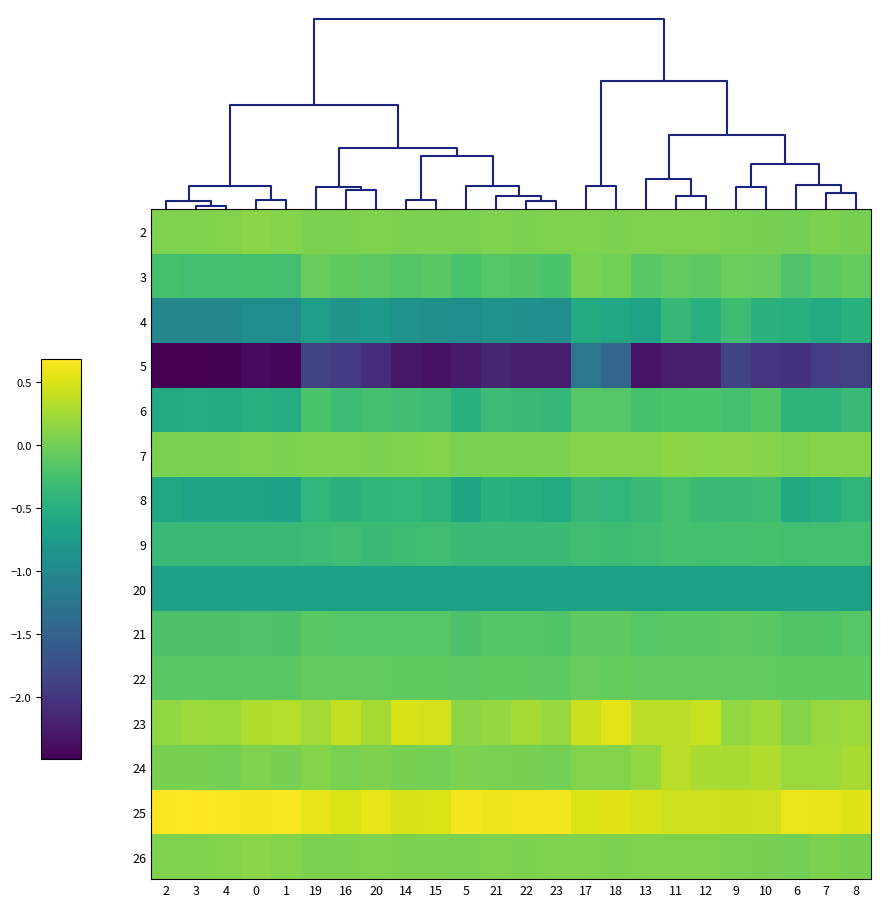

Reading left to right, transcribe all the data shown in this chart.

2: 2=0.1	3=0.1	4=0.1	0=0.1	1=0.1	19=0.1	16=0.1	20=0.1	14=0.1	15=0.1	5=0.0	21=0.1	22=0.1	23=0.1	17=0.1	18=0.1	13=0.1	11=0.1	12=0.1	9=0.0	10=0.0	6=0.0	7=0.1	8=0.0
3: 2=-0.2	3=-0.3	4=-0.3	0=-0.2	1=-0.3	19=-0.1	16=-0.1	20=-0.1	14=-0.2	15=-0.1	5=-0.2	21=-0.1	22=-0.2	23=-0.2	17=0.0	18=0.0	13=-0.1	11=-0.1	12=-0.1	9=-0.0	10=-0.1	6=-0.2	7=-0.1	8=-0.1
4: 2=-1.0	3=-1.0	4=-1.0	0=-0.9	1=-1.0	19=-0.7	16=-0.8	20=-0.8	14=-0.9	15=-0.9	5=-1.0	21=-0.9	22=-0.9	23=-0.9	17=-0.6	18=-0.6	13=-0.7	11=-0.4	12=-0.5	9=-0.3	10=-0.5	6=-0.5	7=-0.5	8=-0.5
5: 2=-2.5	3=-2.5	4=-2.5	0=-2.4	1=-2.5	19=-1.9	16=-2.0	20=-2.1	14=-2.3	15=-2.3	5=-2.3	21=-2.2	22=-2.2	23=-2.2	17=-1.2	18=-1.4	13=-2.3	11=-2.3	12=-2.2	9=-1.8	10=-2.0	6=-2.0	7=-1.9	8=-1.9
6: 2=-0.6	3=-0.5	4=-0.5	0=-0.5	1=-0.5	19=-0.2	16=-0.3	20=-0.3	14=-0.3	15=-0.3	5=-0.5	21=-0.3	22=-0.3	23=-0.4	17=-0.1	18=-0.2	13=-0.2	11=-0.2	12=-0.2	9=-0.3	10=-0.2	6=-0.4	7=-0.4	8=-0.3
7: 2=0.0	3=0.1	4=0.0	0=0.1	1=0.1	19=0.1	16=0.1	20=0.1	14=0.1	15=0.1	5=0.1	21=0.1	22=0.1	23=0.1	17=0.1	18=0.1	13=0.1	11=0.1	12=0.1	9=0.1	10=0.1	6=0.1	7=0.1	8=0.1
8: 2=-0.6	3=-0.7	4=-0.7	0=-0.7	1=-0.7	19=-0.4	16=-0.4	20=-0.4	14=-0.4	15=-0.4	5=-0.6	21=-0.5	22=-0.5	23=-0.6	17=-0.4	18=-0.4	13=-0.3	11=-0.3	12=-0.3	9=-0.4	10=-0.3	6=-0.6	7=-0.5	8=-0.4
9: 2=-0.3	3=-0.3	4=-0.3	0=-0.3	1=-0.3	19=-0.3	16=-0.3	20=-0.3	14=-0.3	15=-0.3	5=-0.3	21=-0.3	22=-0.3	23=-0.3	17=-0.3	18=-0.3	13=-0.3	11=-0.3	12=-0.3	9=-0.3	10=-0.2	6=-0.3	7=-0.3	8=-0.3
20: 2=-0.7	3=-0.7	4=-0.7	0=-0.7	1=-0.7	19=-0.7	16=-0.7	20=-0.7	14=-0.7	15=-0.7	5=-0.7	21=-0.7	22=-0.7	23=-0.7	17=-0.7	18=-0.7	13=-0.7	11=-0.7	12=-0.7	9=-0.7	10=-0.7	6=-0.7	7=-0.7	8=-0.7
21: 2=-0.2	3=-0.2	4=-0.2	0=-0.2	1=-0.2	19=-0.1	16=-0.1	20=-0.1	14=-0.1	15=-0.1	5=-0.2	21=-0.2	22=-0.2	23=-0.2	17=-0.1	18=-0.1	13=-0.1	11=-0.1	12=-0.1	9=-0.1	10=-0.1	6=-0.2	7=-0.2	8=-0.1
22: 2=-0.1	3=-0.1	4=-0.1	0=-0.1	1=-0.1	19=-0.1	16=-0.1	20=-0.1	14=-0.1	15=-0.1	5=-0.1	21=-0.1	22=-0.1	23=-0.1	17=-0.1	18=-0.1	13=-0.1	11=-0.1	12=-0.1	9=-0.1	10=-0.1	6=-0.1	7=-0.1	8=-0.1
23: 2=0.2	3=0.2	4=0.2	0=0.3	1=0.3	19=0.2	16=0.4	20=0.3	14=0.5	15=0.5	5=0.1	21=0.2	22=0.2	23=0.2	17=0.4	18=0.6	13=0.4	11=0.4	12=0.4	9=0.2	10=0.2	6=0.1	7=0.2	8=0.2
24: 2=0.0	3=0.0	4=0.0	0=0.1	1=0.0	19=0.1	16=0.0	20=0.1	14=0.0	15=0.0	5=0.1	21=0.0	22=0.0	23=0.0	17=0.1	18=0.1	13=0.2	11=0.3	12=0.3	9=0.3	10=0.3	6=0.2	7=0.2	8=0.3
25: 2=0.7	3=0.7	4=0.7	0=0.6	1=0.7	19=0.6	16=0.5	20=0.6	14=0.5	15=0.5	5=0.6	21=0.6	22=0.6	23=0.6	17=0.5	18=0.5	13=0.5	11=0.4	12=0.5	9=0.4	10=0.5	6=0.6	7=0.6	8=0.5
26: 2=0.1	3=0.1	4=0.1	0=0.1	1=0.1	19=0.1	16=0.1	20=0.1	14=0.1	15=0.1	5=0.0	21=0.1	22=0.1	23=0.1	17=0.1	18=0.1	13=0.1	11=0.1	12=0.1	9=0.0	10=0.0	6=0.0	7=0.1	8=0.0